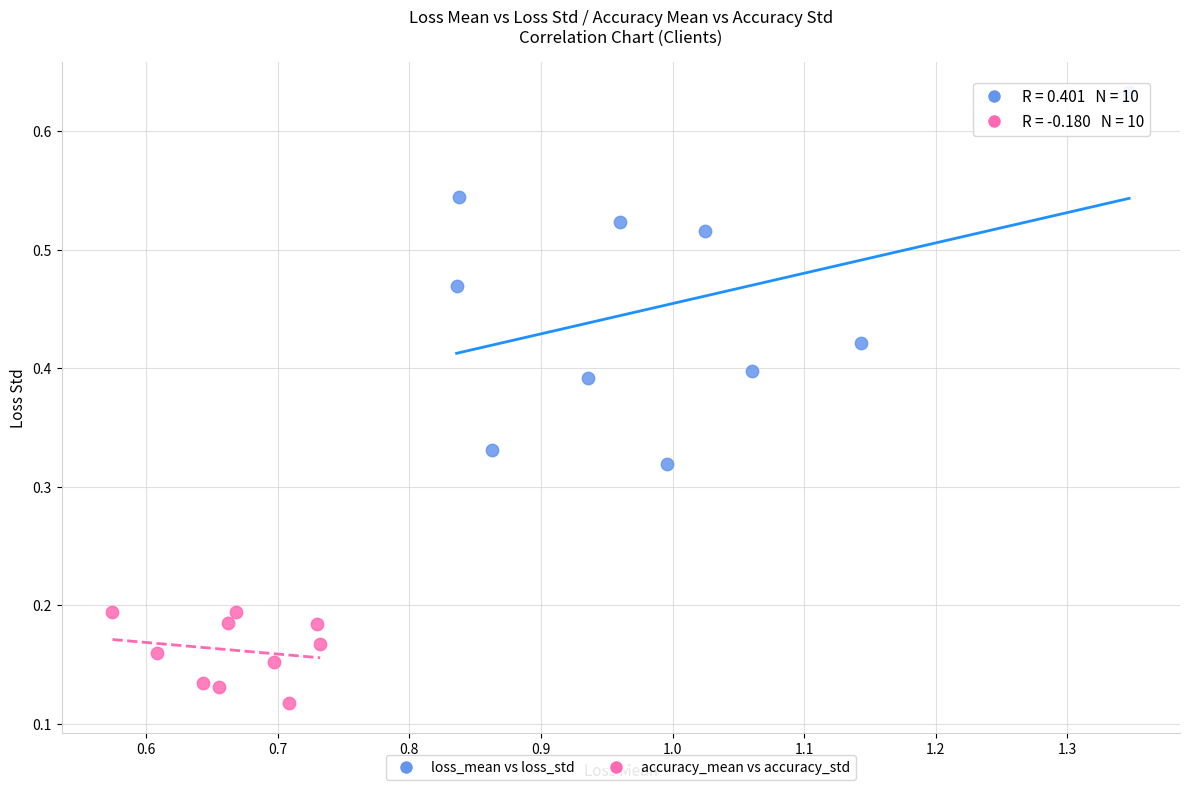

Which series reaches the minimum Y coordinate?

accuracy_mean vs accuracy_std